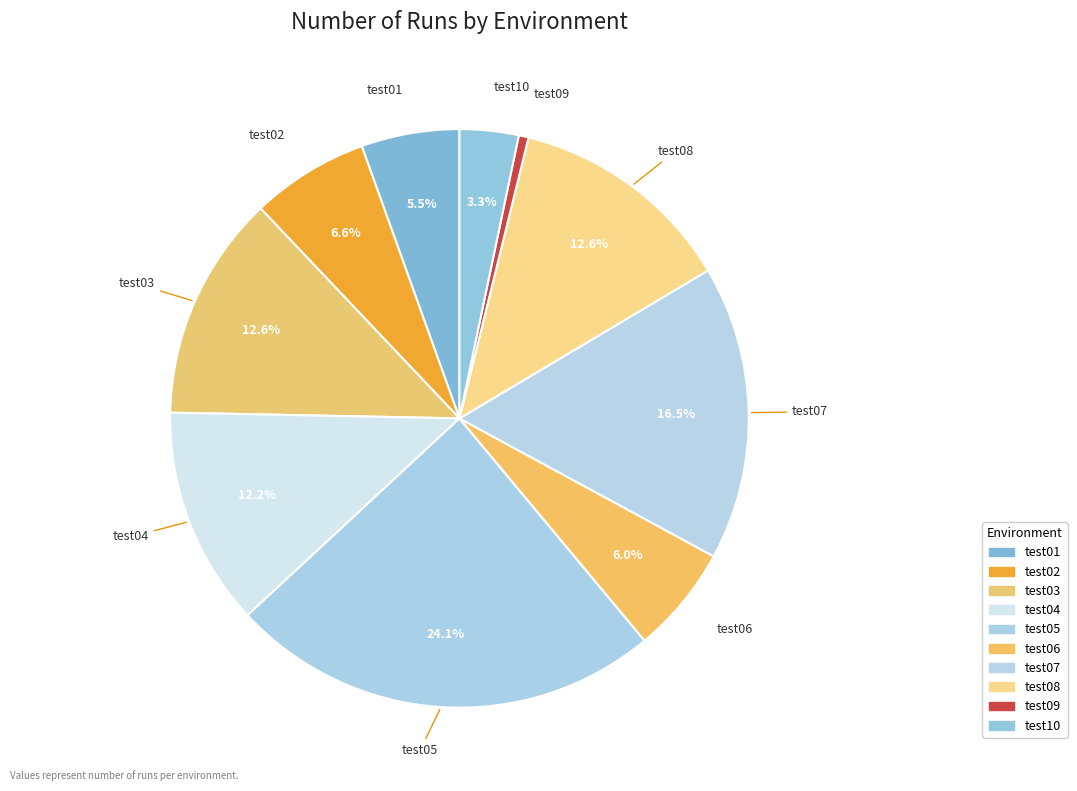

How many segments does this pie chart have?

10